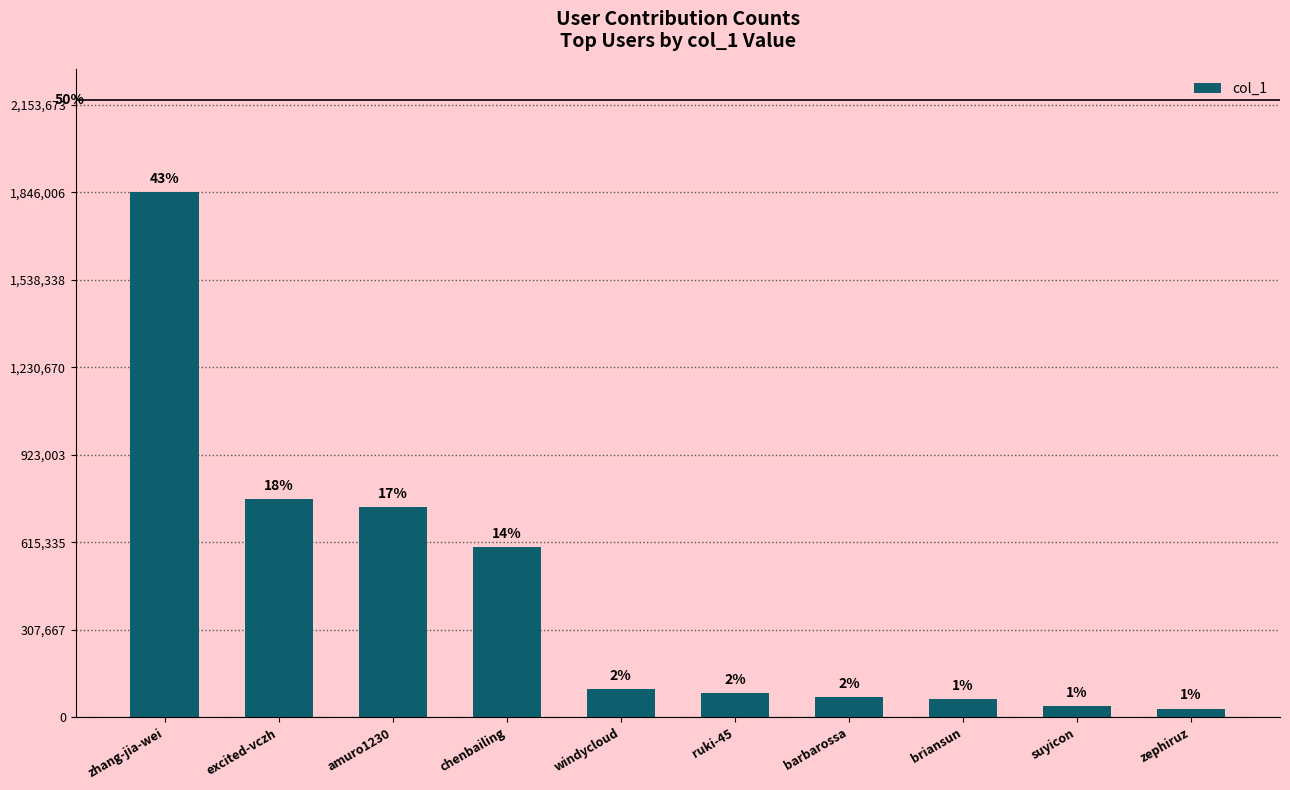

What is the greatest value displayed?

1846006